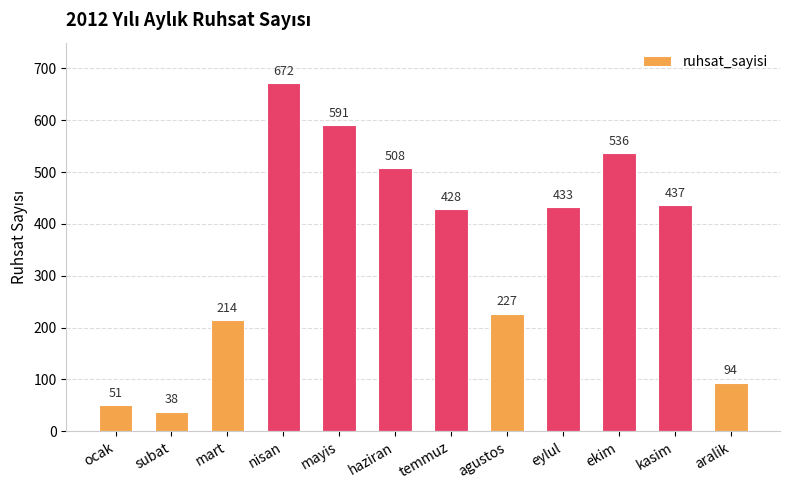

The value at ekim is 215. True or false?

False